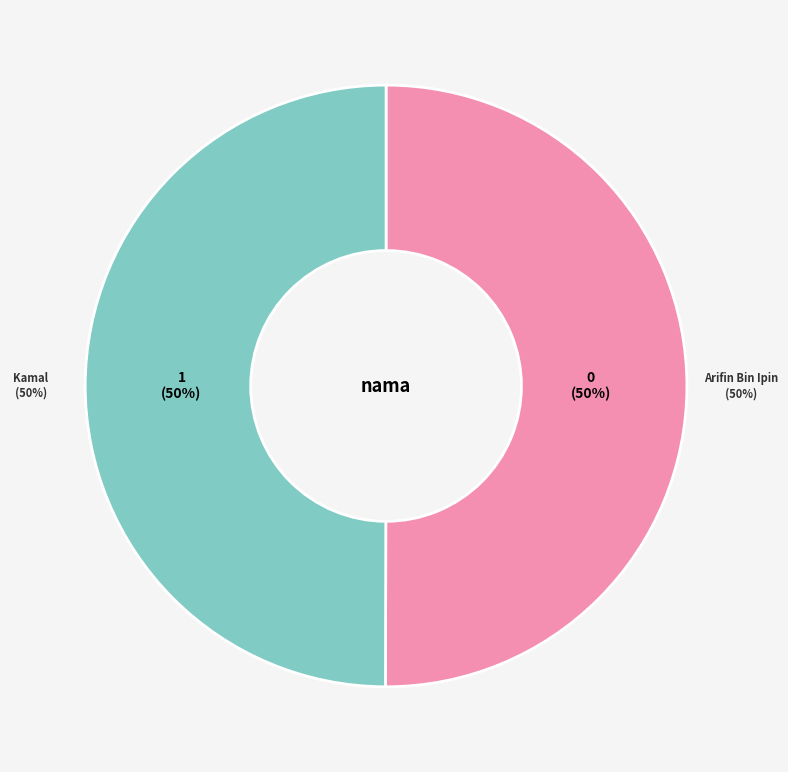

What percentage is the Kamal slice, to the nearest percent?

50%